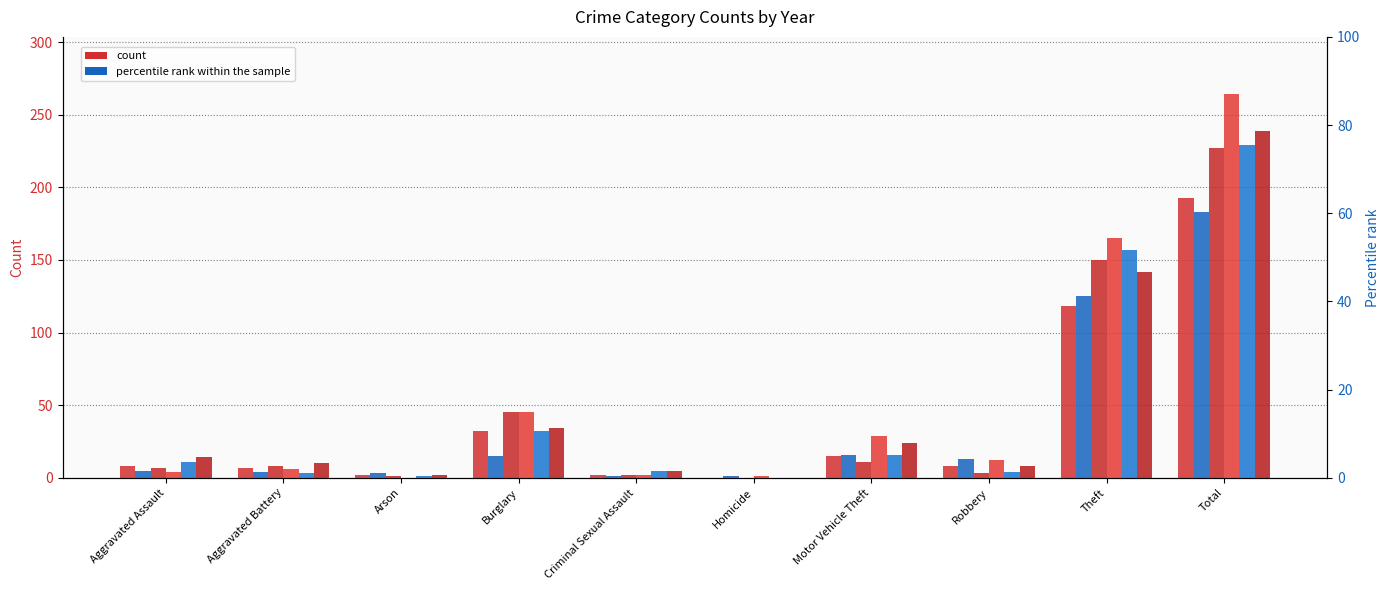

What value does the 2023 series have at Theft, to the nearest 10?

140